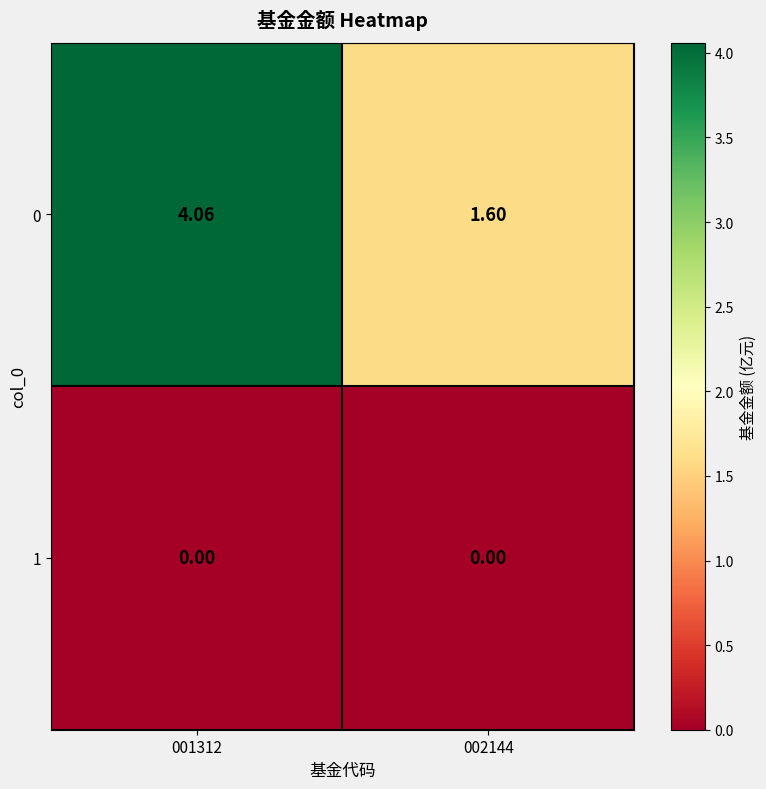

At which category is the sum across all series the highest?

001312